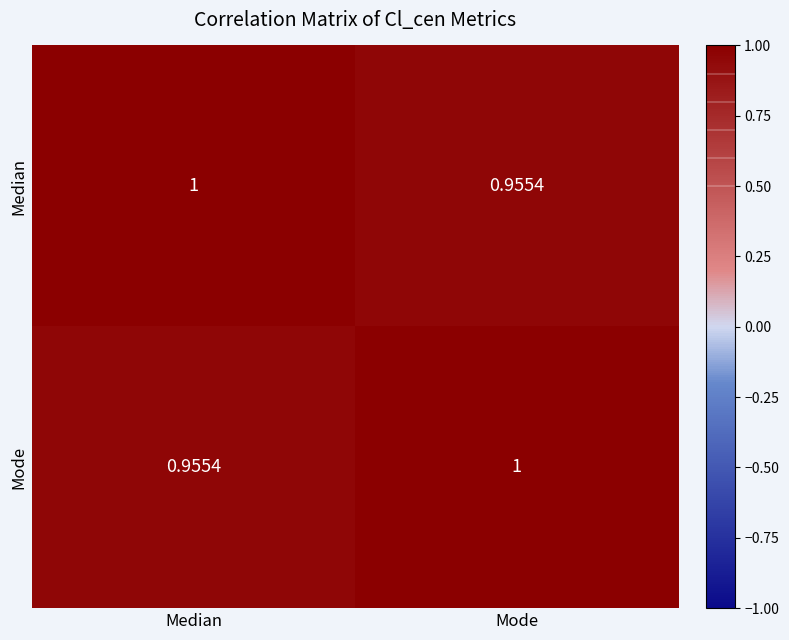

At Median, list the series in order from largest to smallest.

Median, Mode